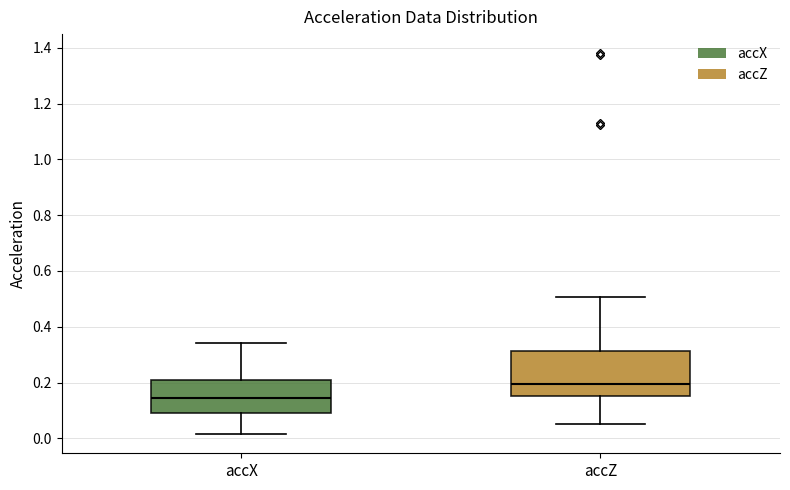

Which box is the tallest, from its lower edge to its upper edge?

accZ